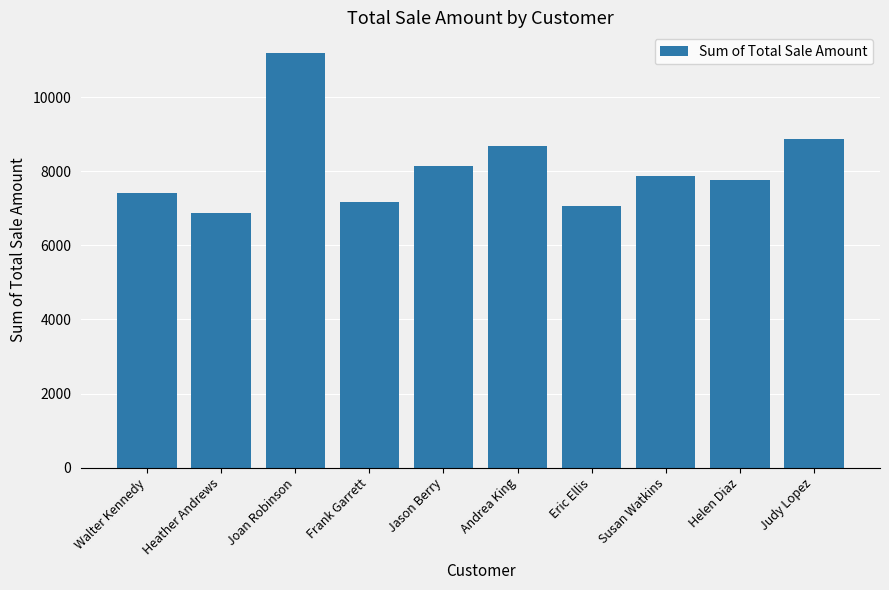

What is the greatest value displayed?

11194.6